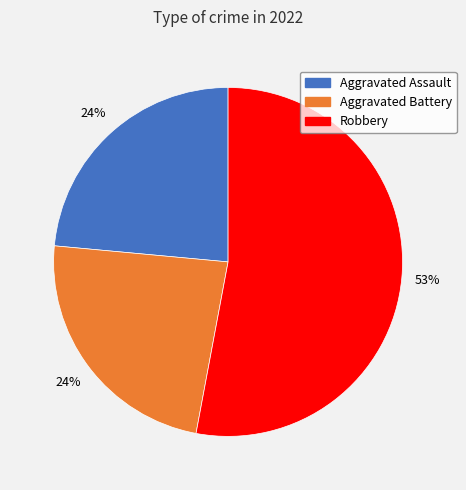

Is there any slice that represents more than half of the pie?

Yes